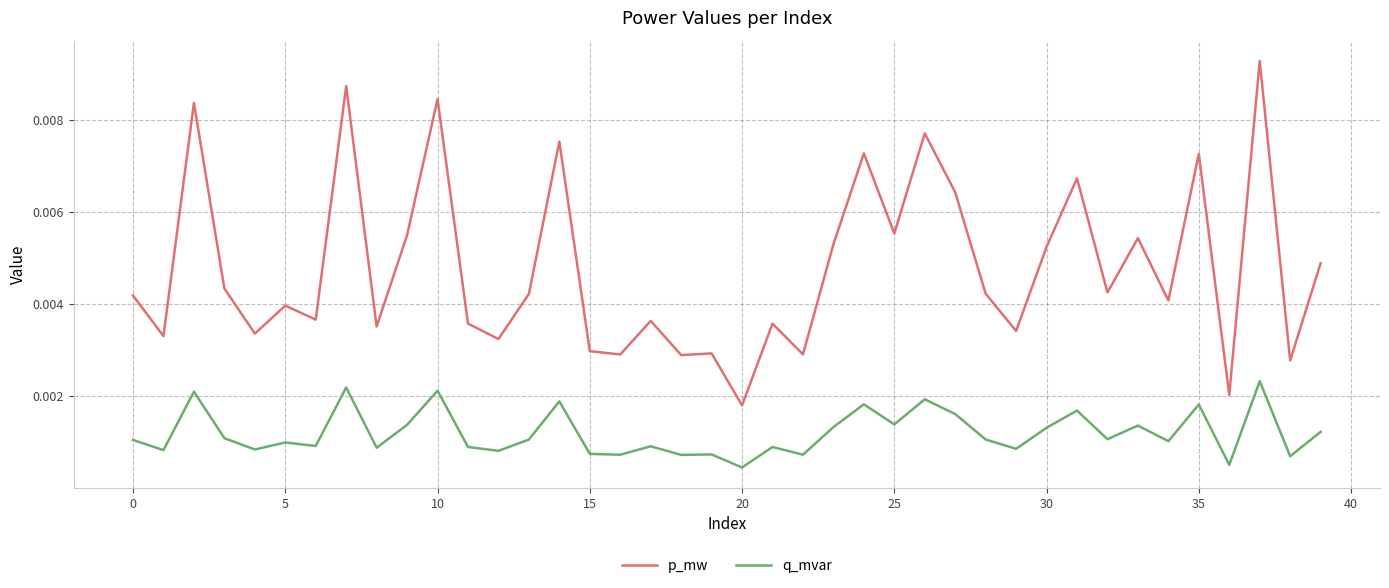

Which series has the widest spread of values?

p_mw